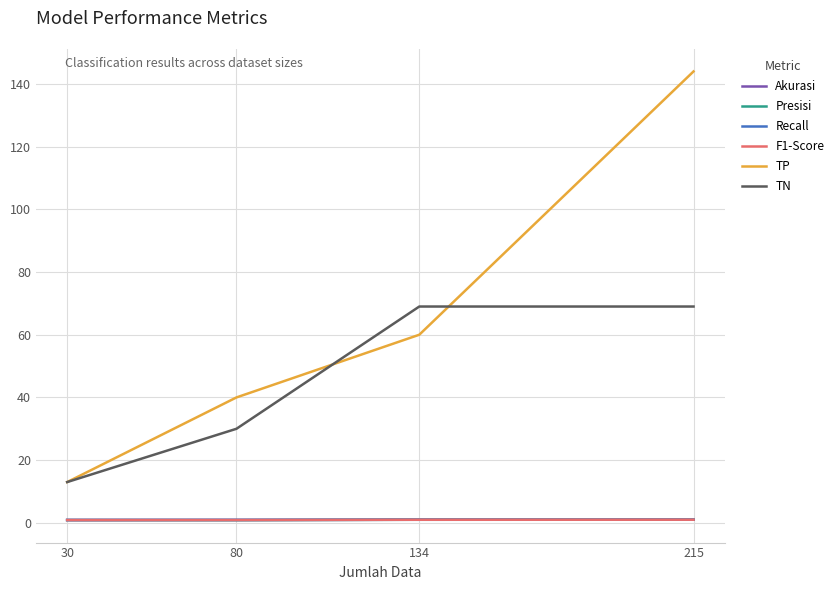

List the labels in order of TP value, smallest first.

30, 80, 134, 215